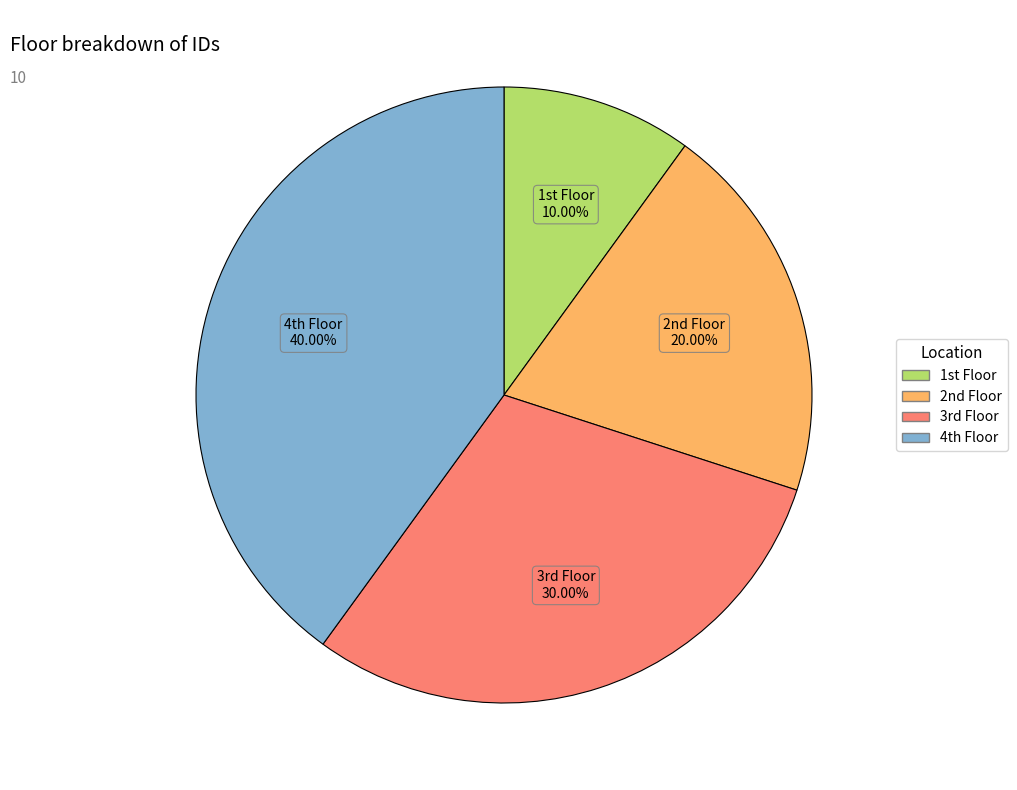

Count the number of slices in the pie.

4